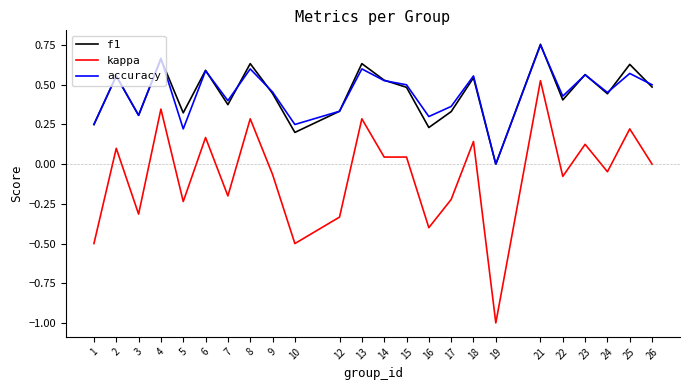

Is it true that f1 equals 0.3 at 10?

False